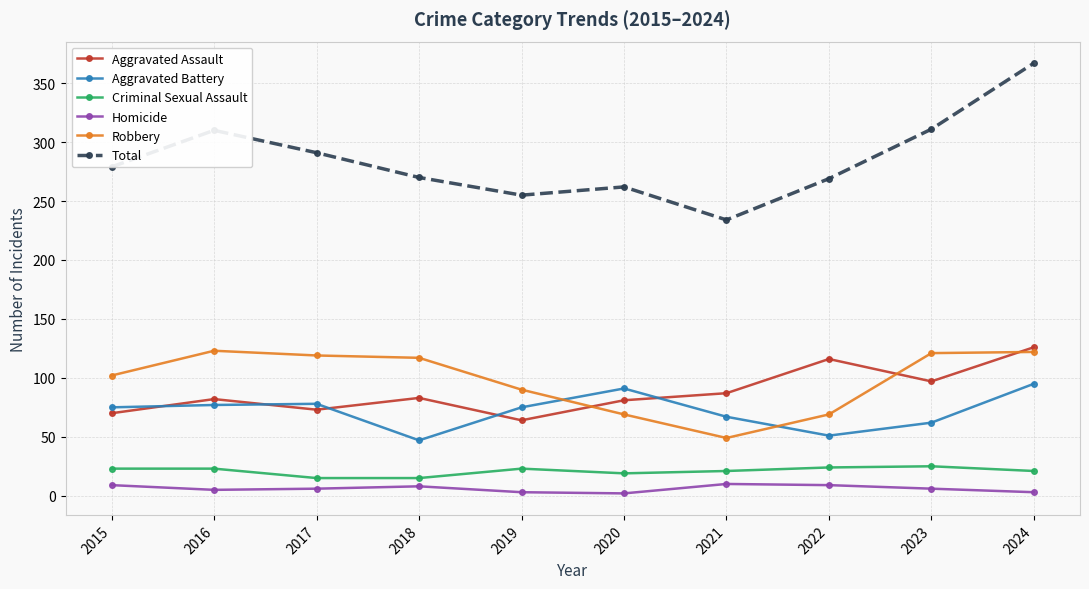

How many data points in Criminal Sexual Assault are less than 23?

5